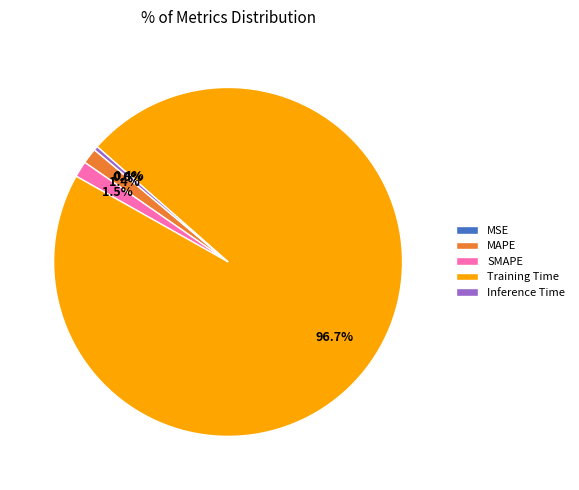

True or false: Inference Time accounts for 0% of the total.

True